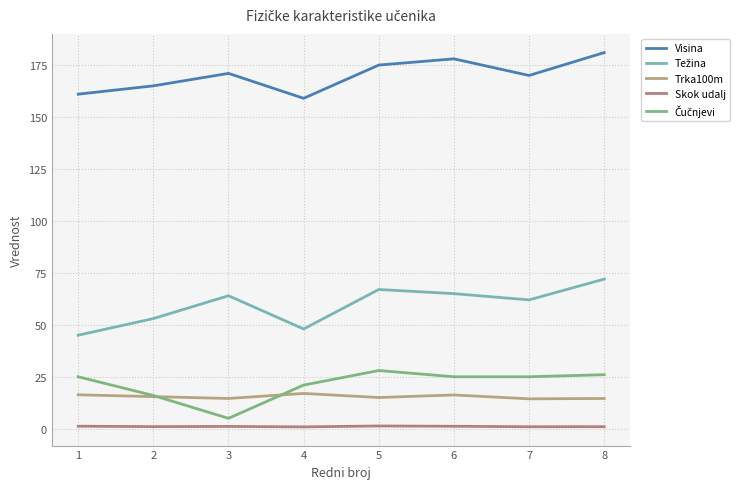

What is the value of the Trka100m point at the 1st from the left?

16.3